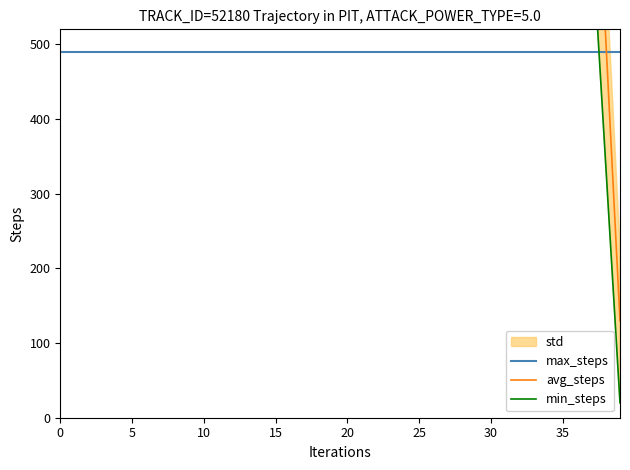

Which series has the largest range (max minus min)?

avg_steps